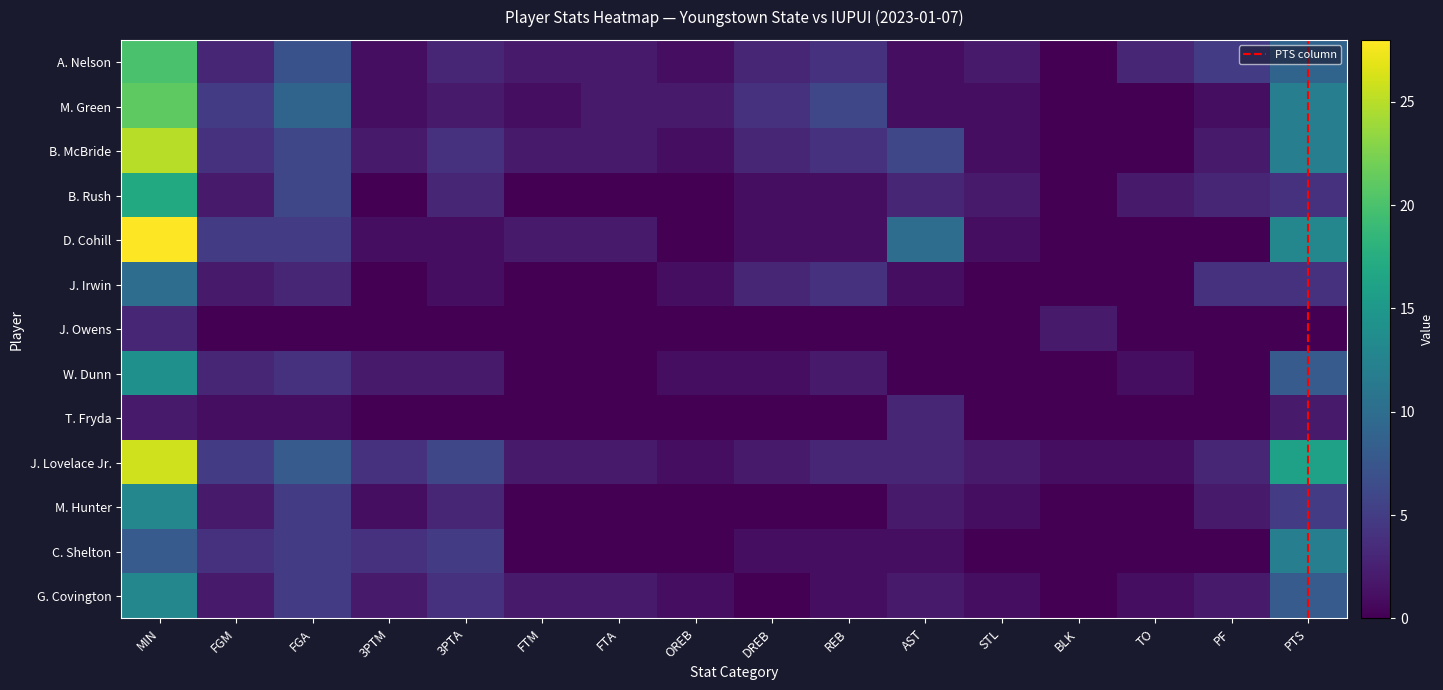

Which series has the largest range (max minus min)?

D. Cohill